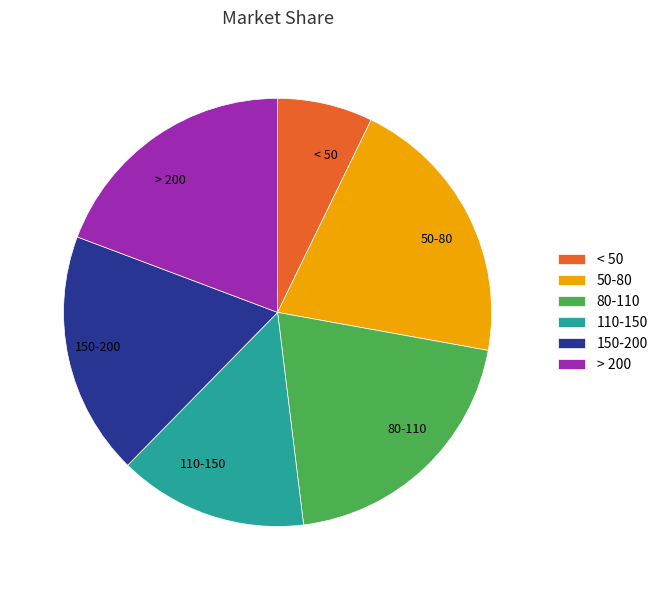

True or false: 50-80 accounts for 21% of the total.

True